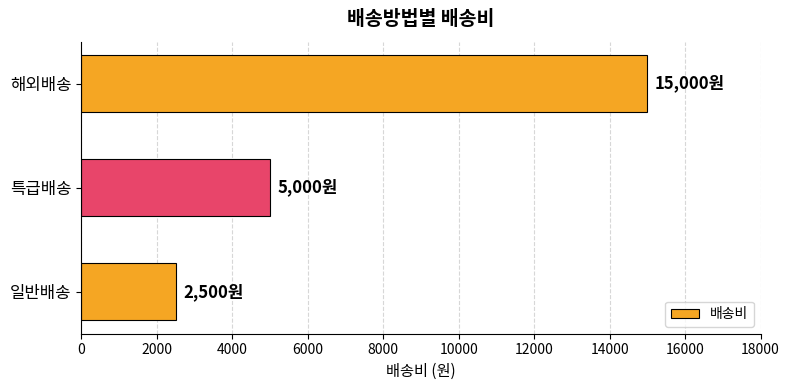

Reading bottom to top, extract all data points from this chart.

2500	5000	15000